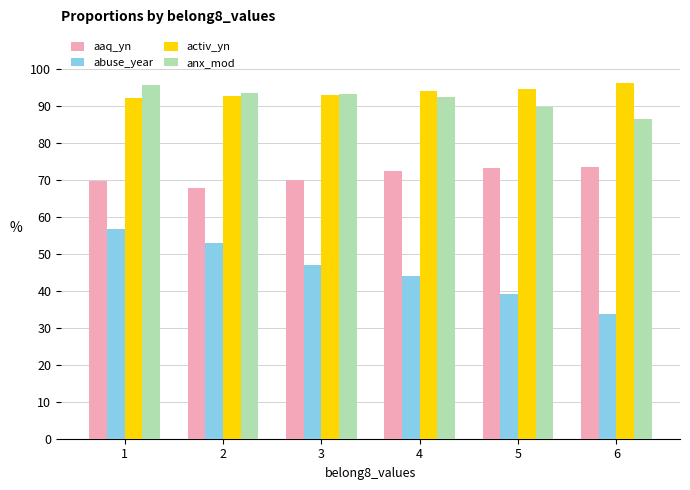

What is the approximate value of activ_yn at 3?

93.0